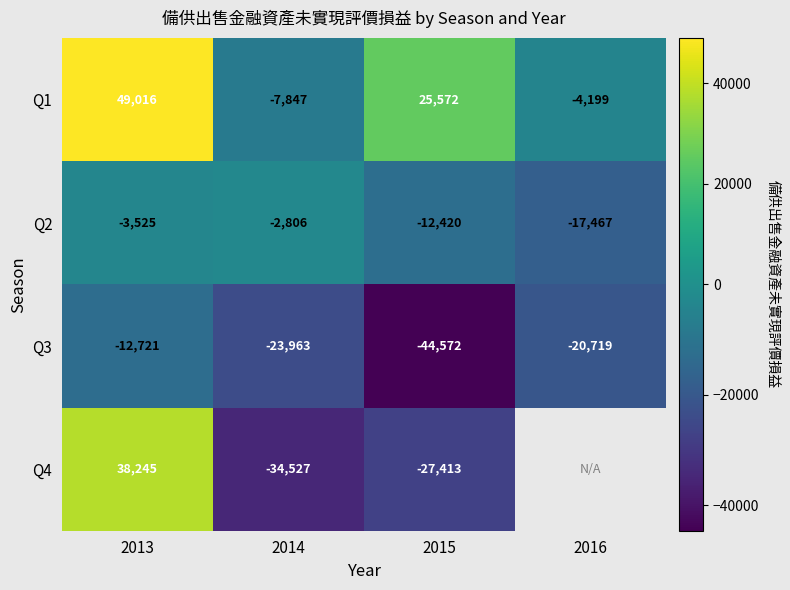

At which category does the chart reach its peak across all series?

2013